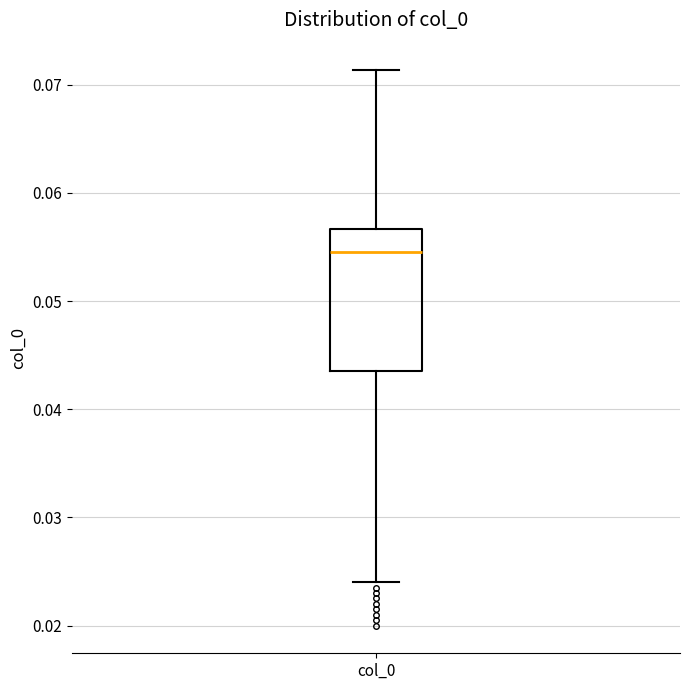

Where is the upper edge of the box for col_0 on the y-axis? The values are not printed on the chart, so give them approximately, as read against the axis.

0.057